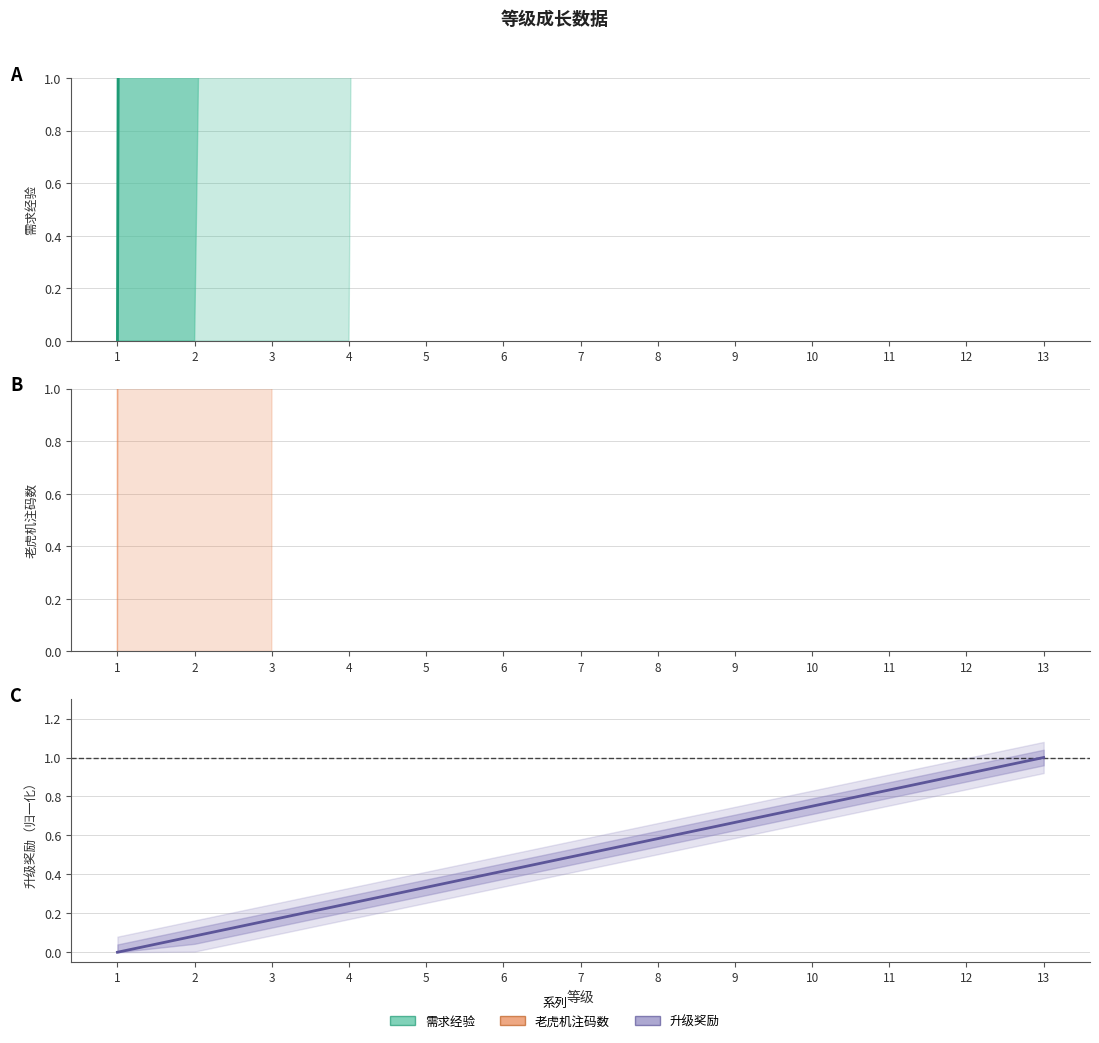

The 老虎机注码数 series shows 1000.0 at 1. True or false?

True